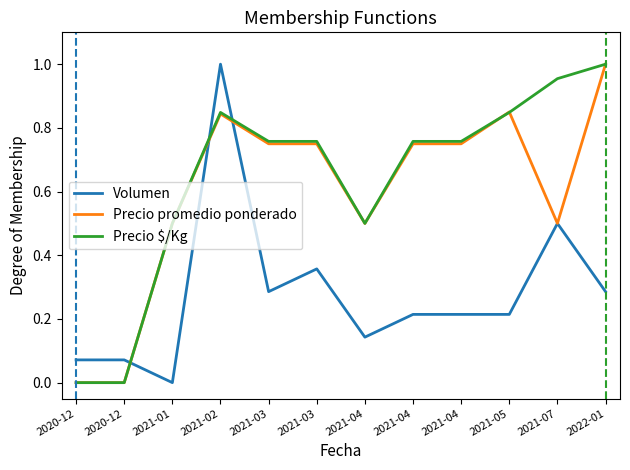

What is the total value across all series at 2021-03?

1.8